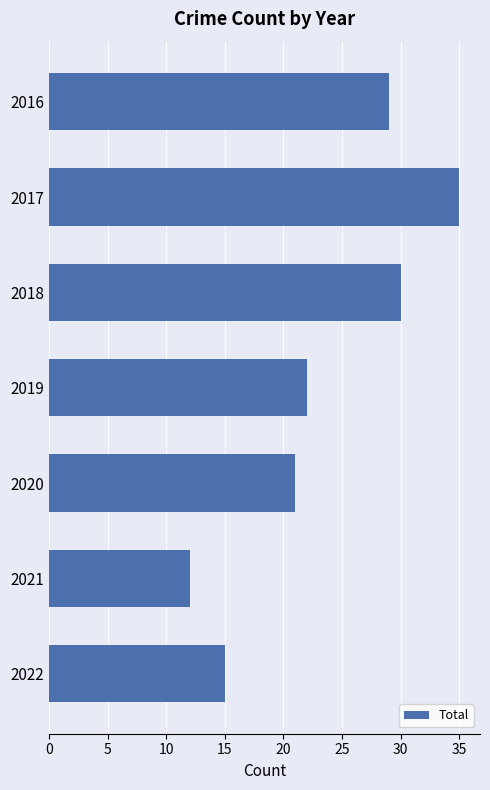

What is the sum of all values?

164